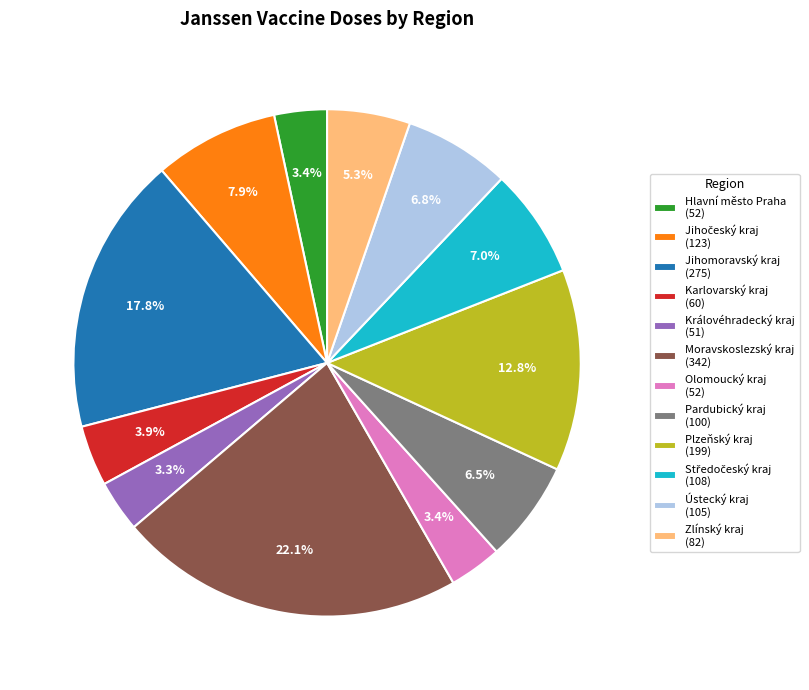

What is the ratio of the value at Moravskoslezský kraj (342) to the value at Pardubický kraj (100)?

3.4